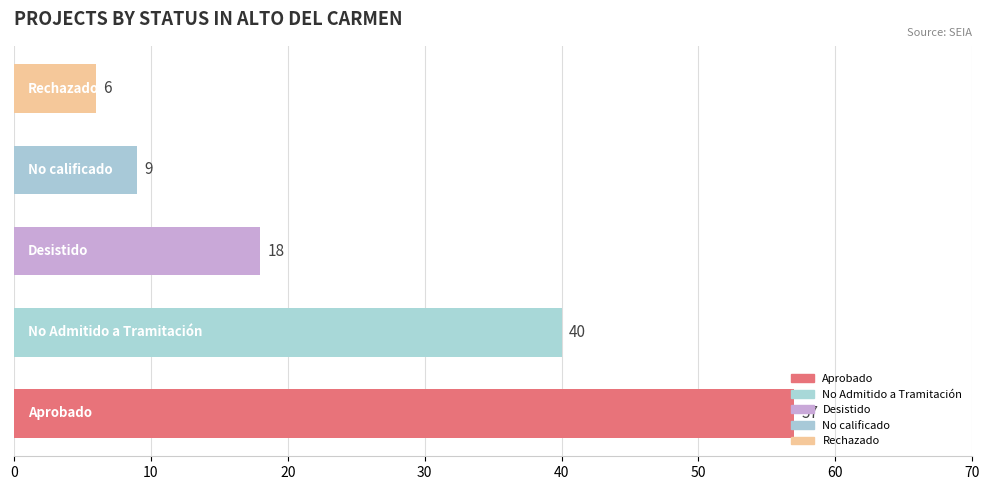

How many bars are there in total?

5